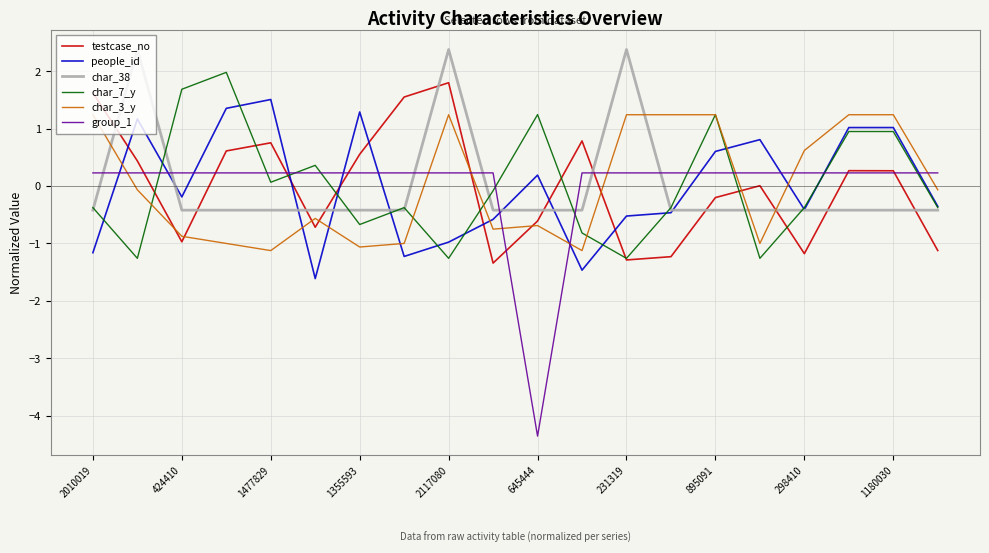

What is the maximum value shown in the chart?

2.4